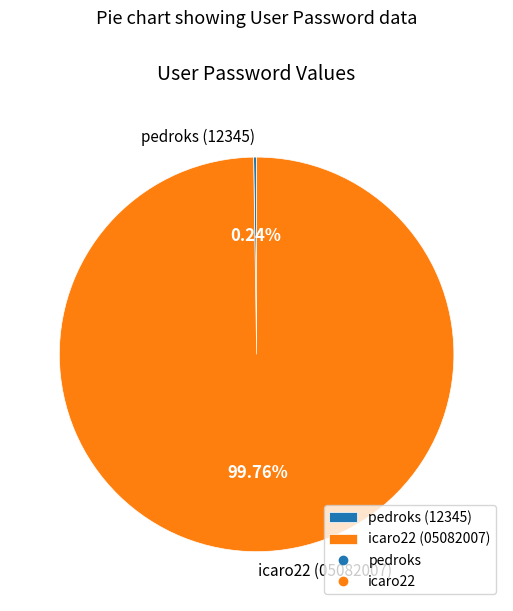

To the nearest percent, what is the difference between the largest and smallest slice percentages?

100%